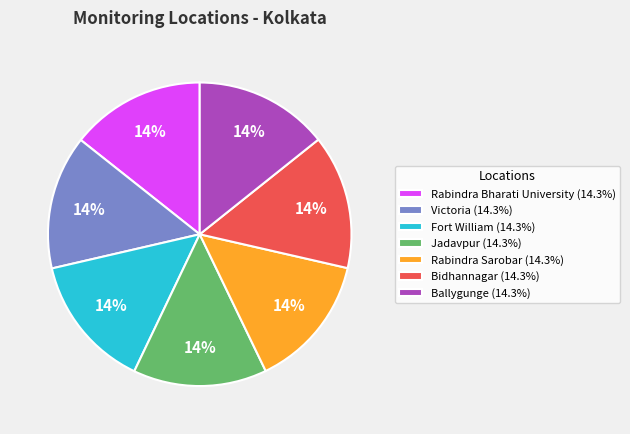

To the nearest percent, what percentage of the pie is Rabindra Bharati University?

14%